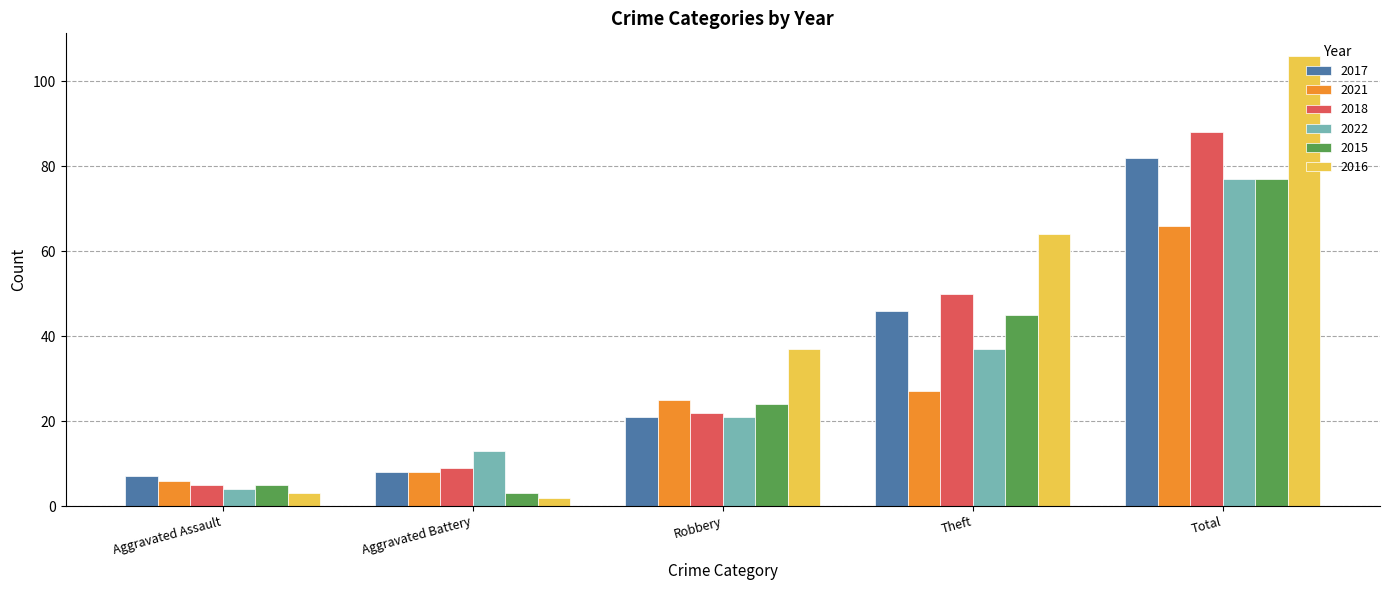

Which series has the largest total across all categories?

2016